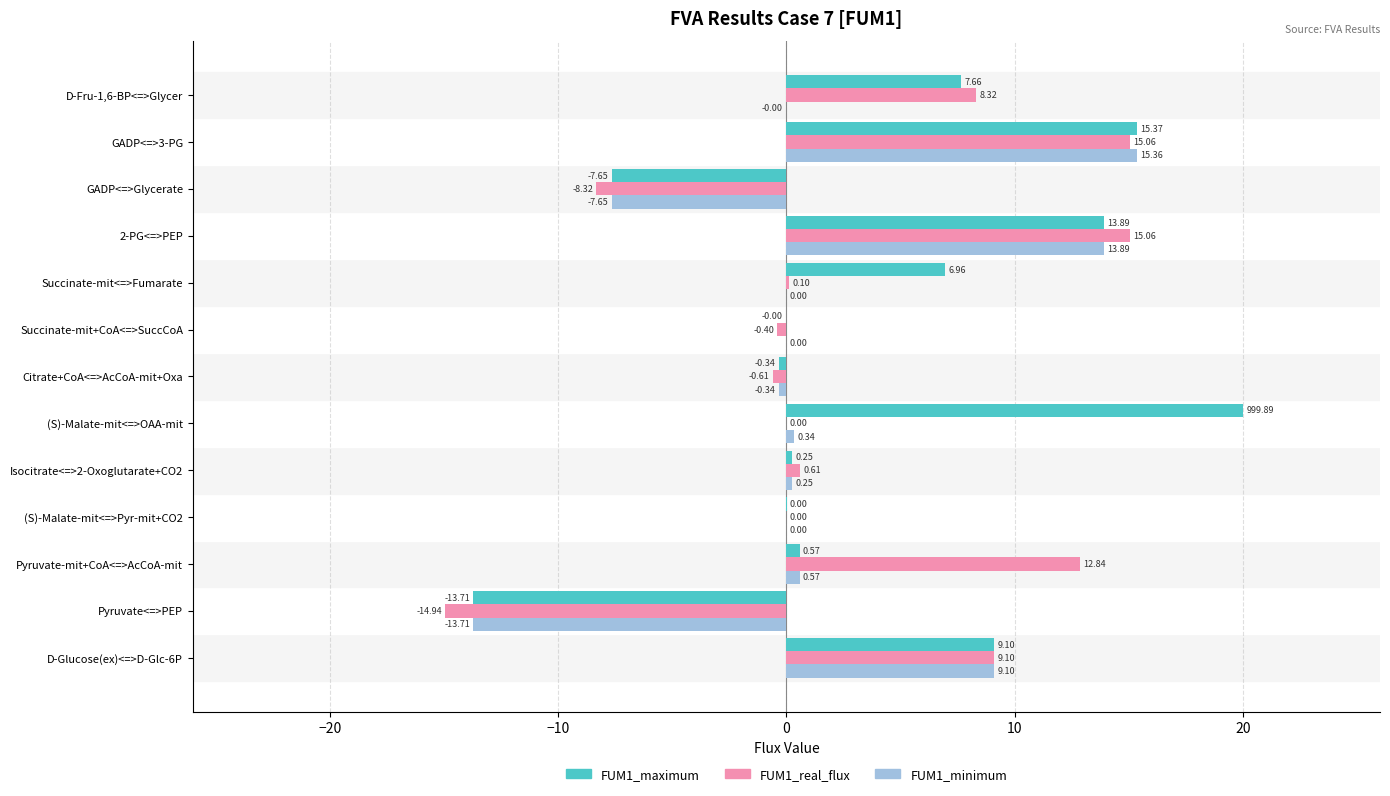

What is the total value across all series at GADP<=>Glycerate?

-23.6